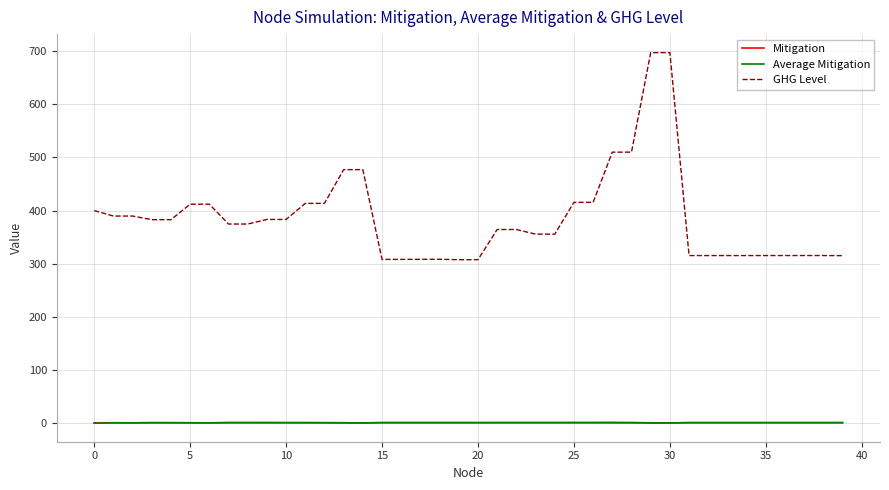

What is the lowest value of the GHG Level series?

307.6